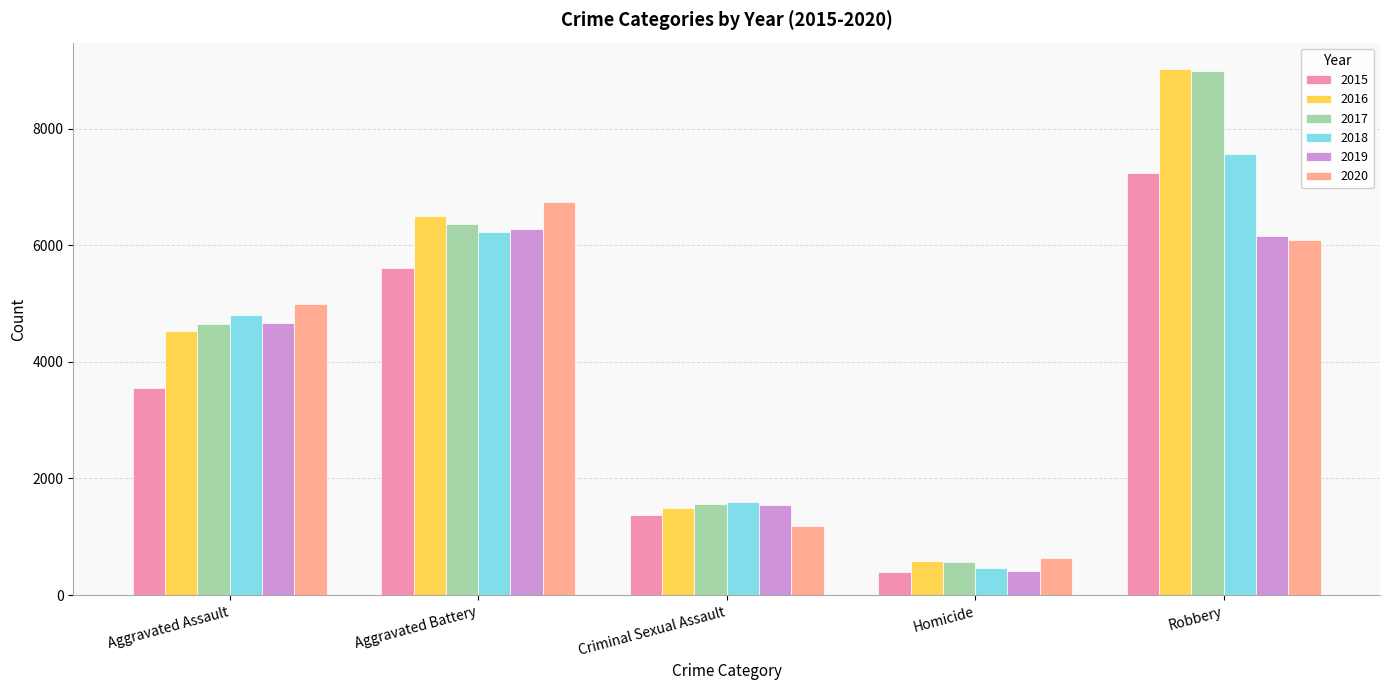

Is the value of 2015 at Criminal Sexual Assault greater than the value of 2020 at Homicide?

Yes